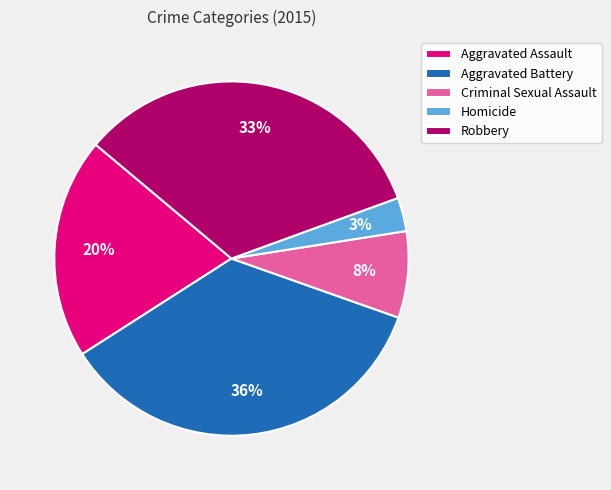

Does any single category account for the majority?

No